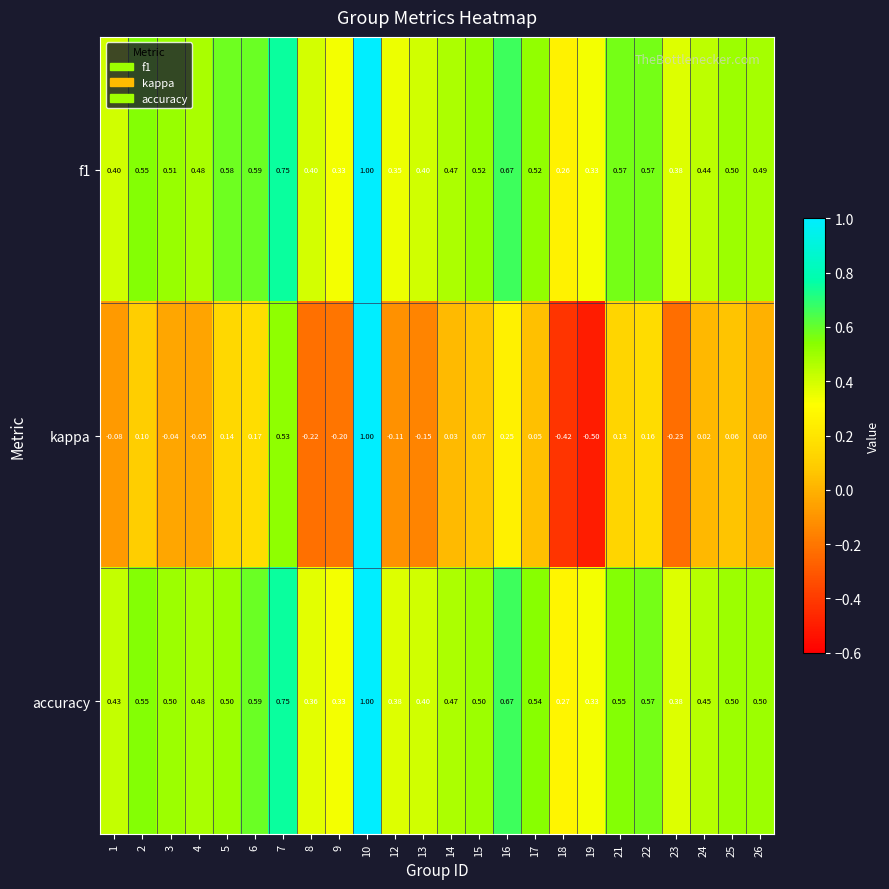

Is the value of accuracy at 14 greater than the value of kappa at 19?

Yes